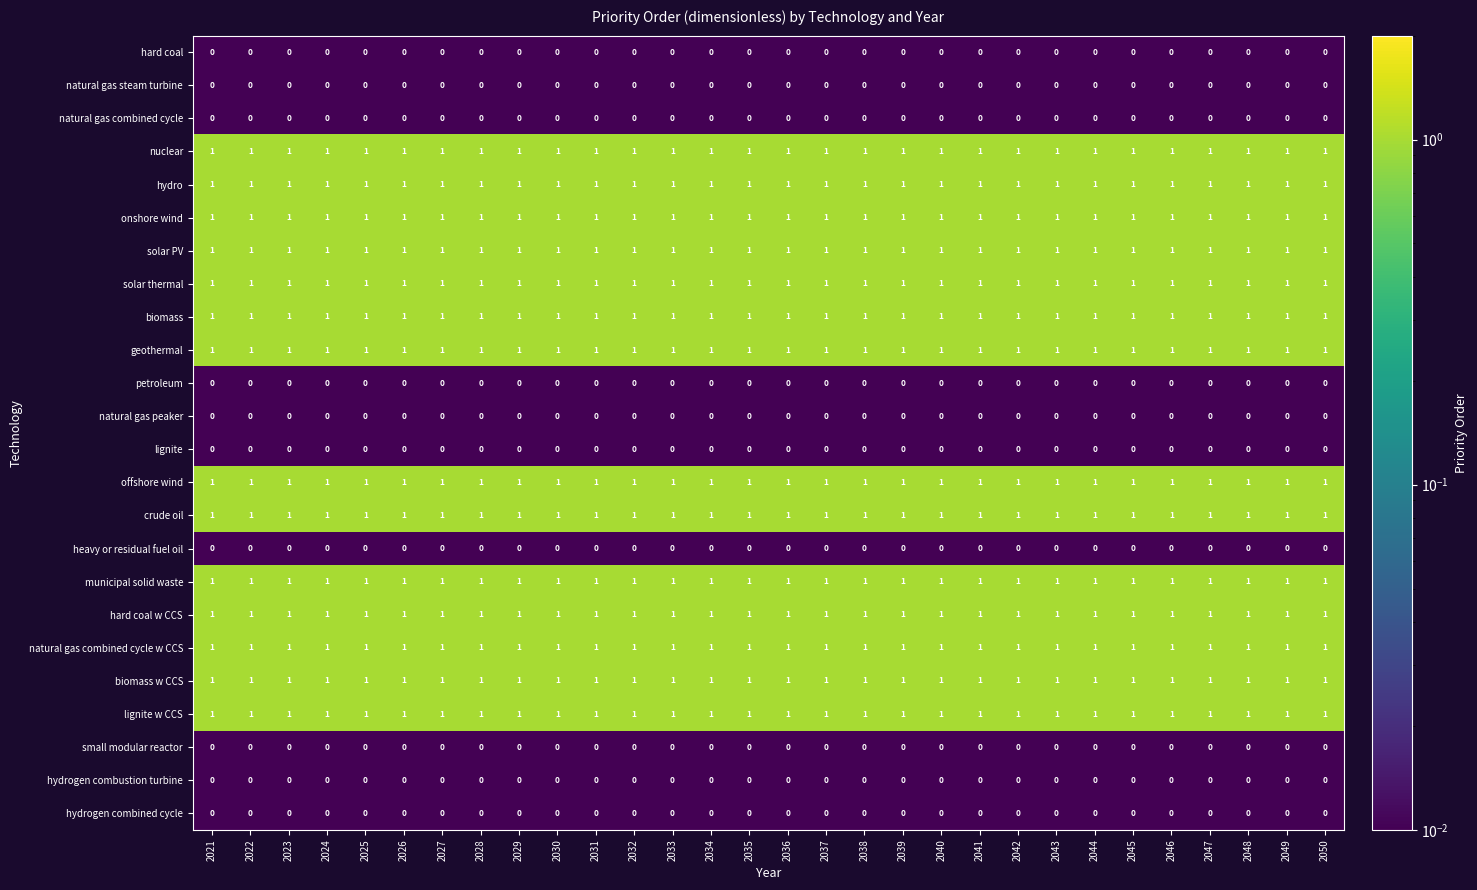

What is the sum of all solar PV values?

30